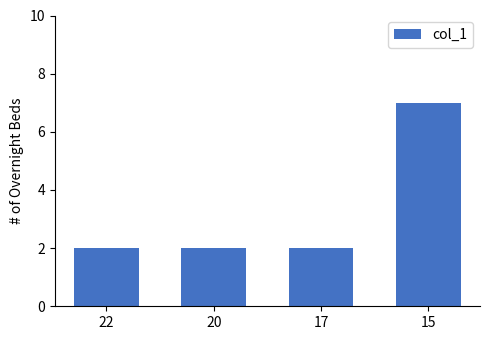

Are the bars horizontal?

No